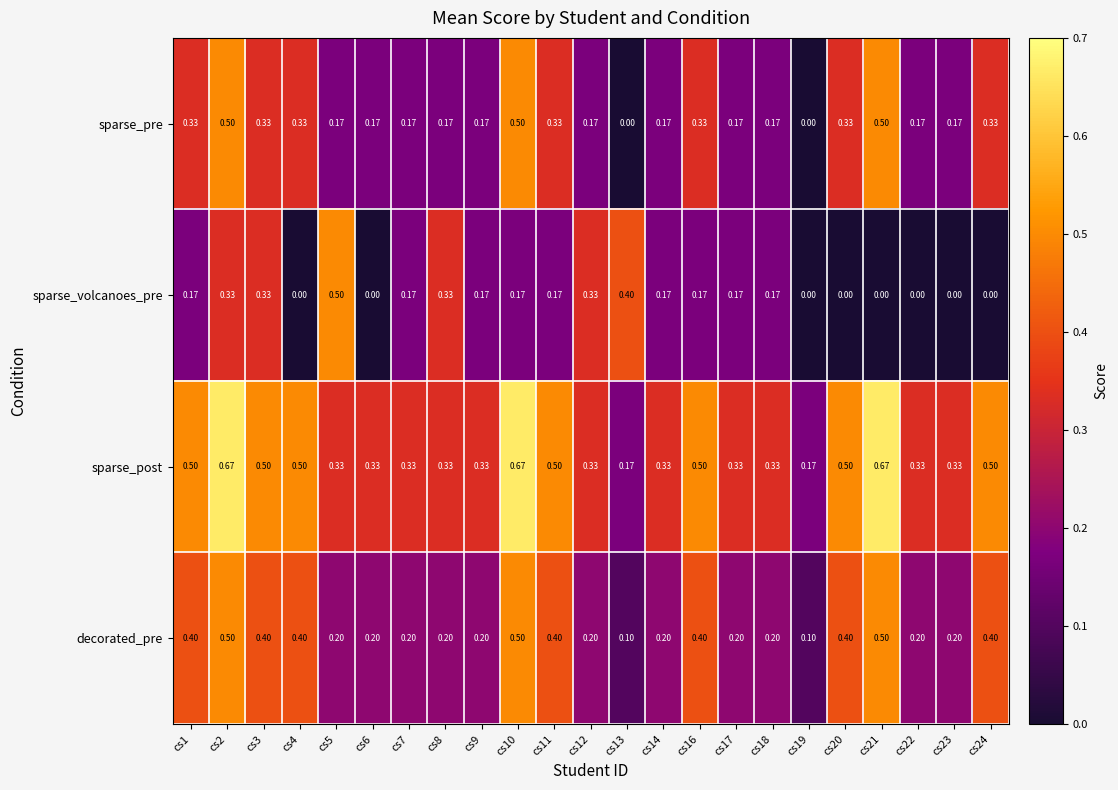

Count the number of categories in the chart.

23